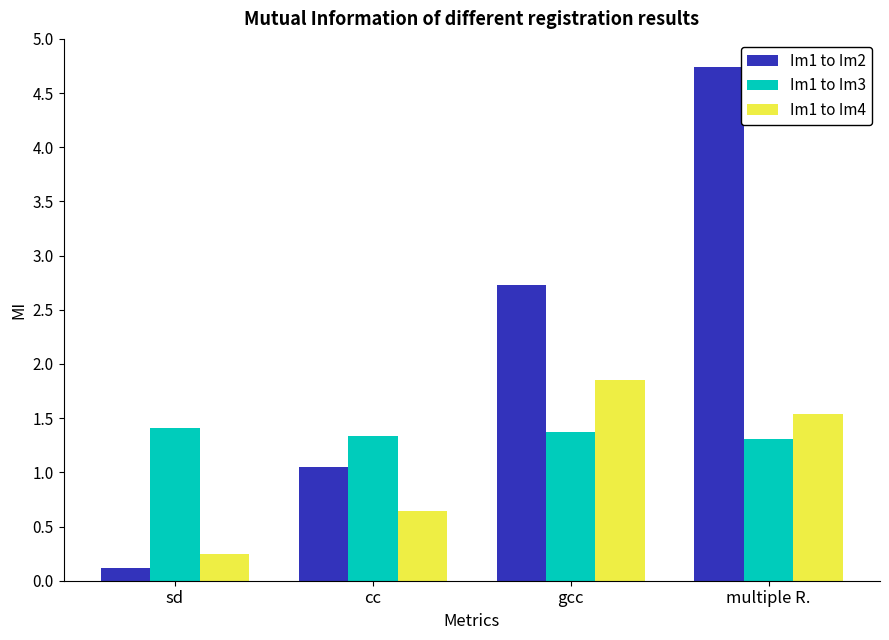

How many data points in Im1 to Im2 are less than 2?

2